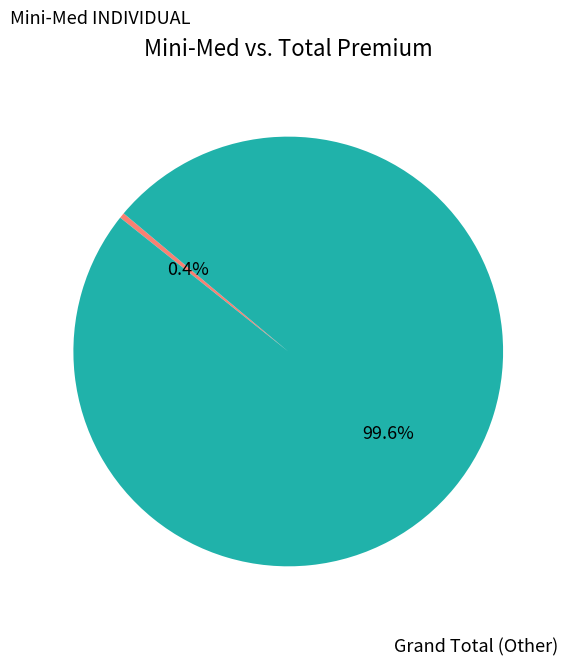

Does any single category account for the majority?

Yes